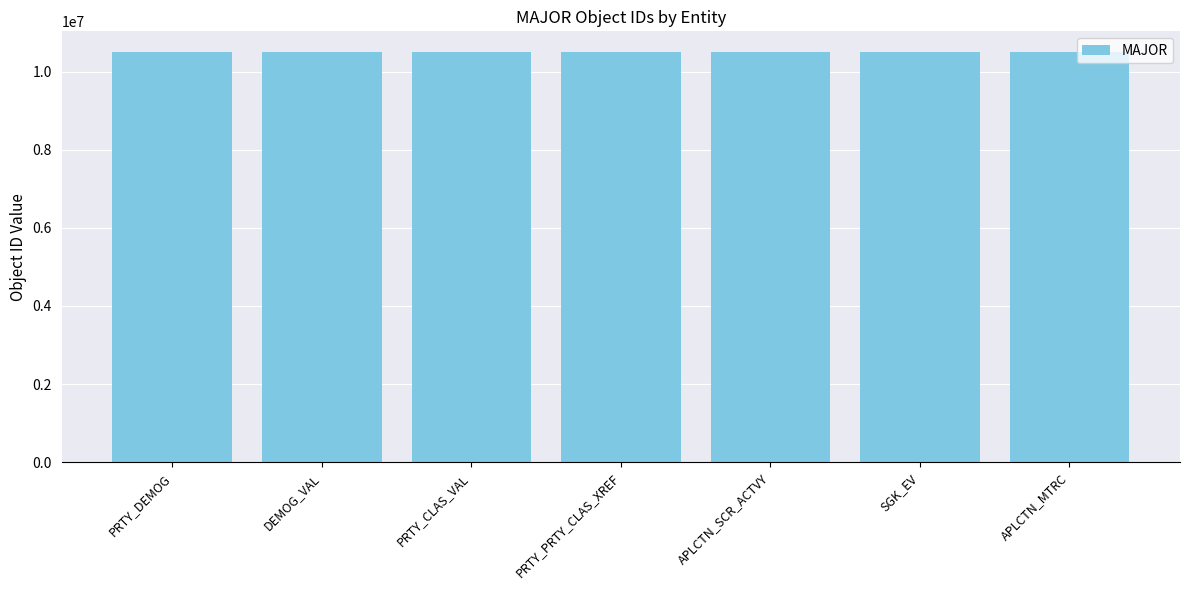

Are the bars grouped side by side (vs. stacked)?

No